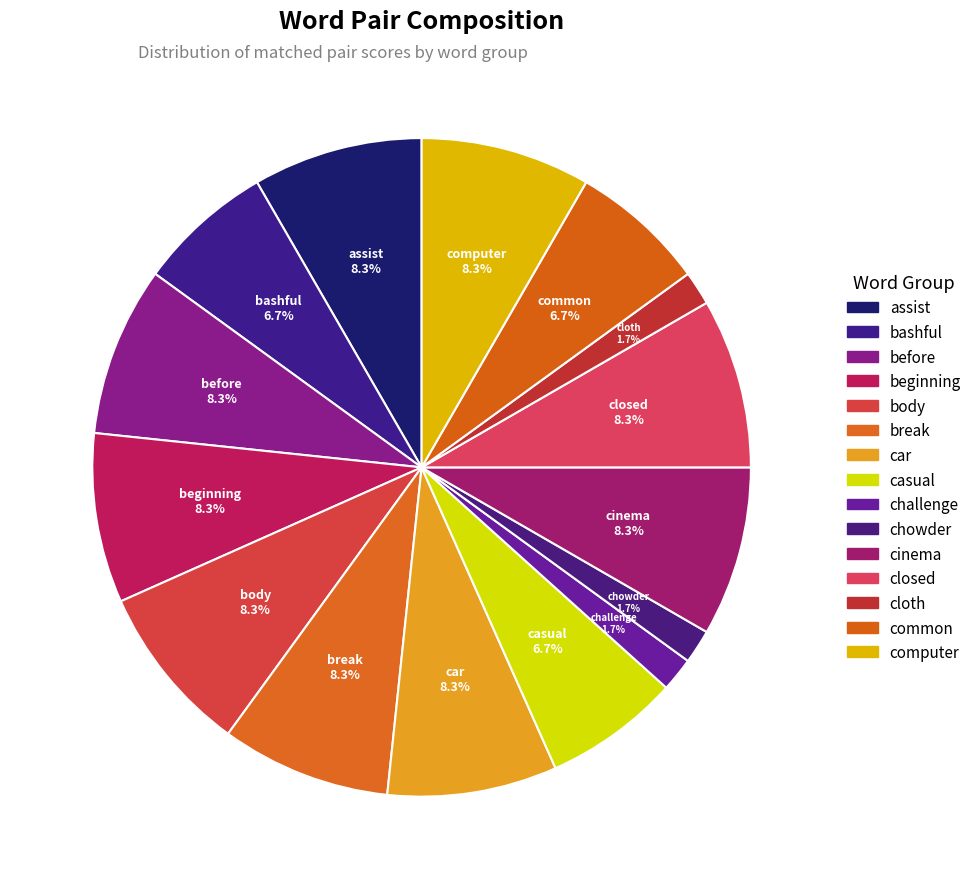

To the nearest percent, what is the difference between the largest and smallest slice percentages?

7%